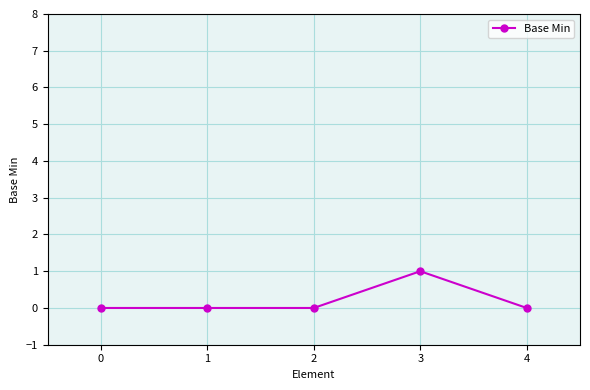

Reading right to left, extract all data points from this chart.

4=0	3=1	2=0	1=0	0=0